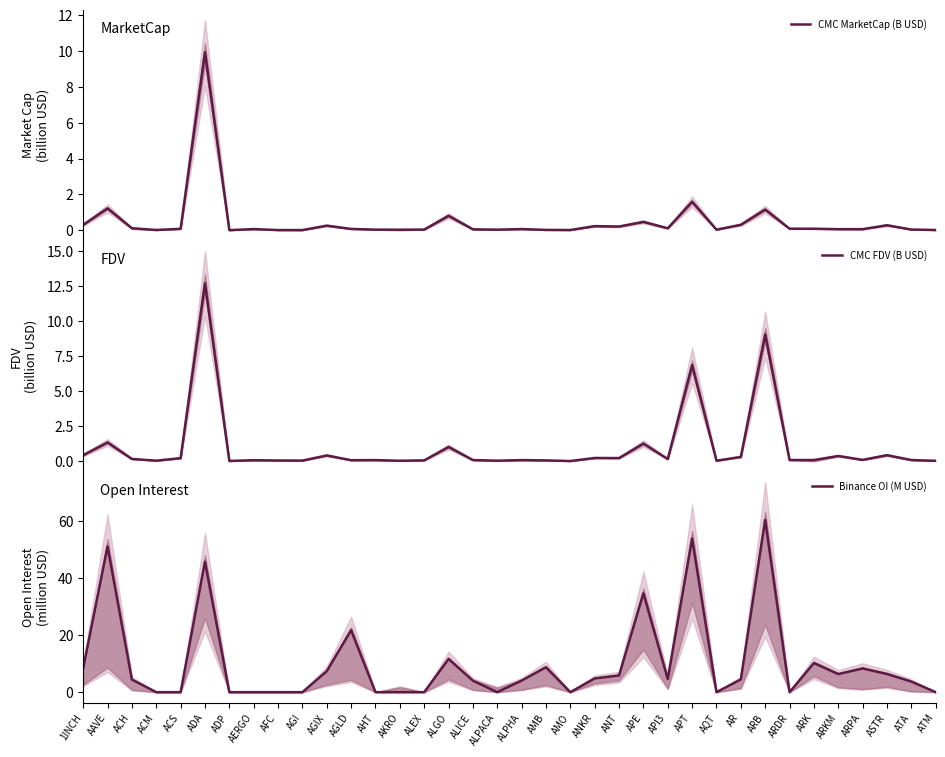

What is the spread (max minus min) of values at AERGO?

0.1